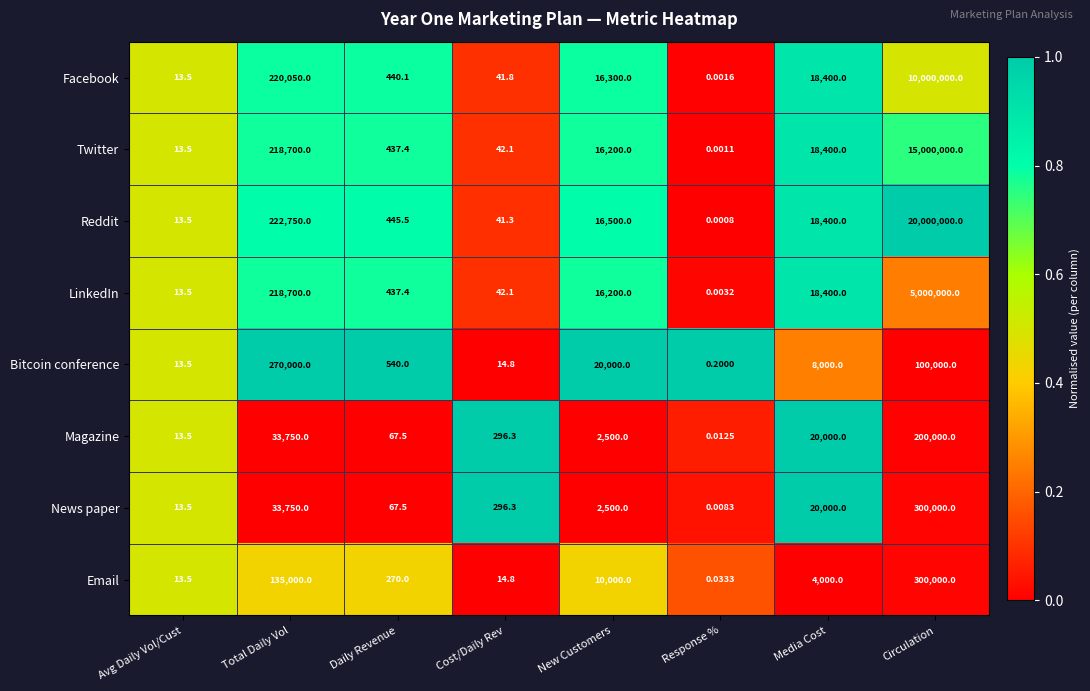

At which category does the chart reach its peak across all series?

Circulation